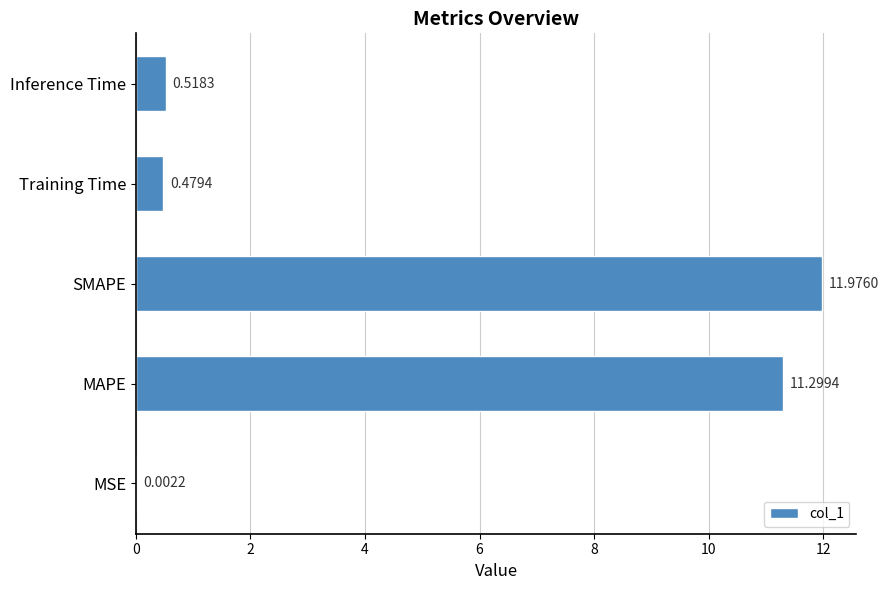

How many data points does each series have?

5